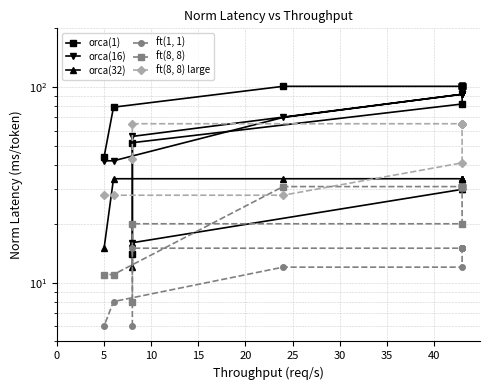

Between 35 and 10, which is larger?

35